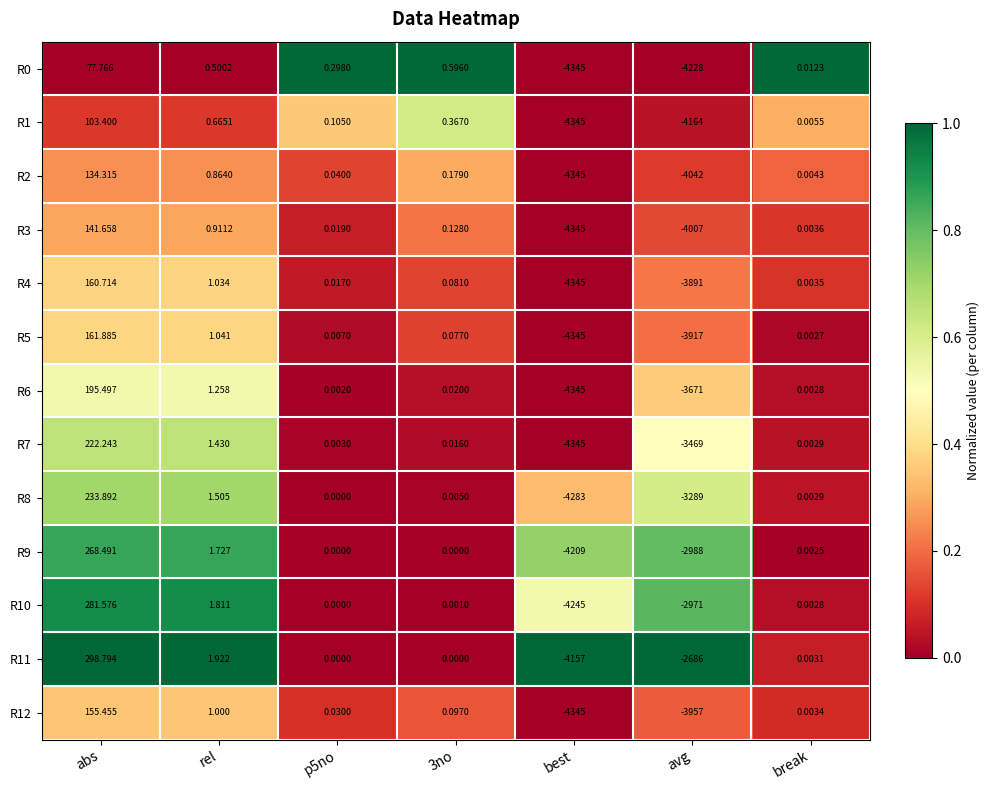

At which label is R11 closest to -1929?

avg